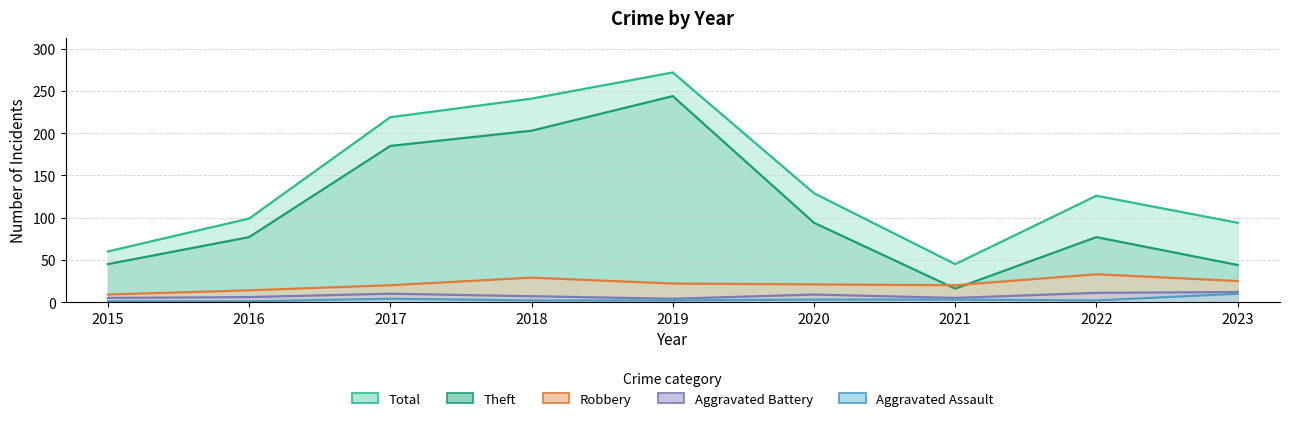

How many distinct data groups are displayed?

5